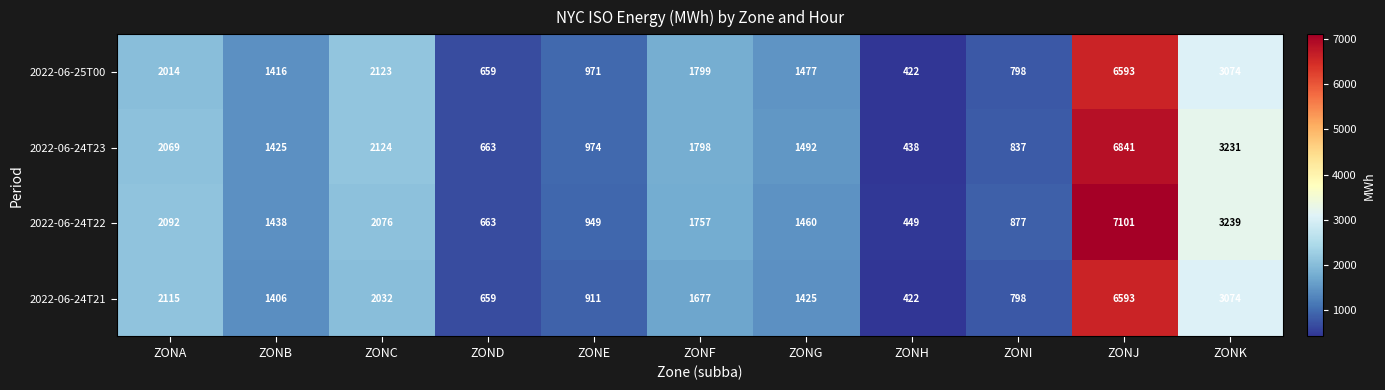

What is the total value across all series at ZONC?

8355